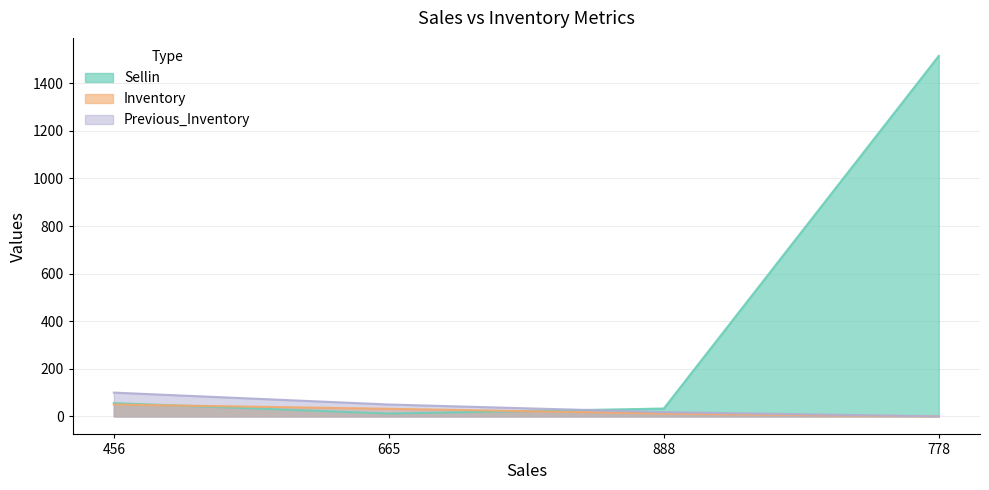

What are all the series names shown in the legend?

Sellin, Inventory, Previous_Inventory